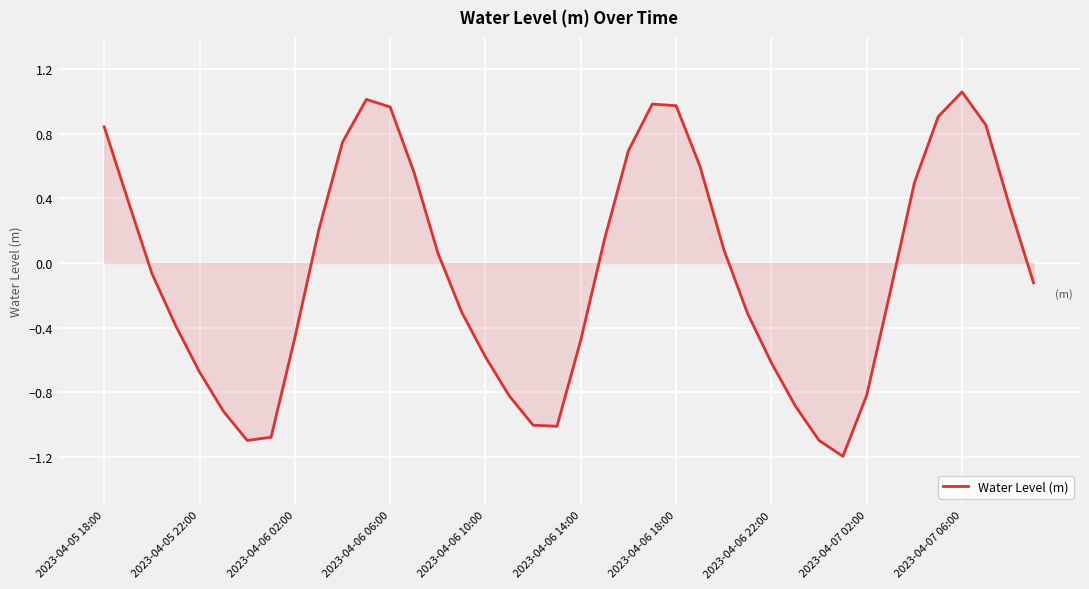

How many values are below 0?

21